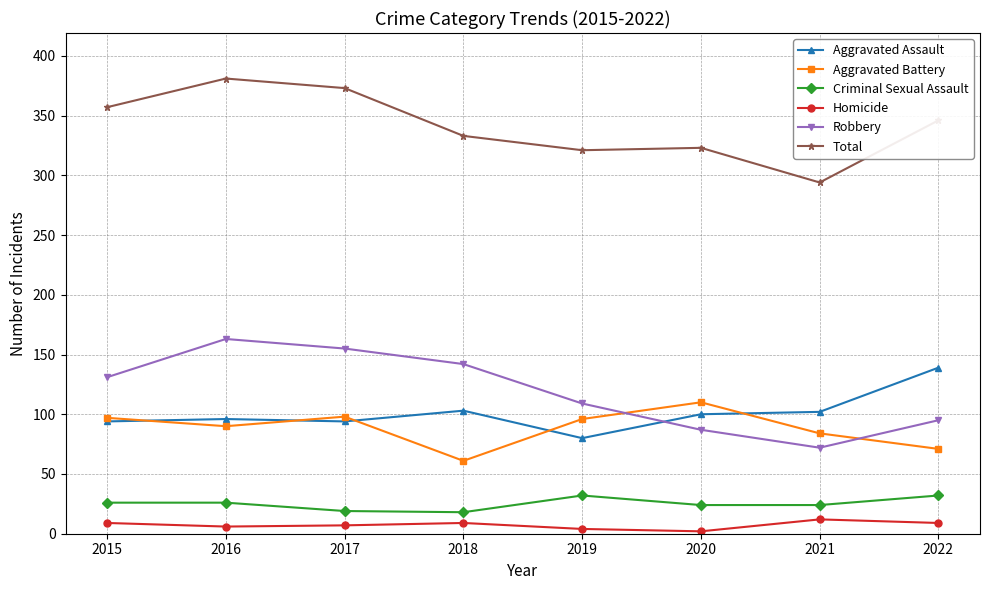

Which series has the widest spread of values?

Robbery